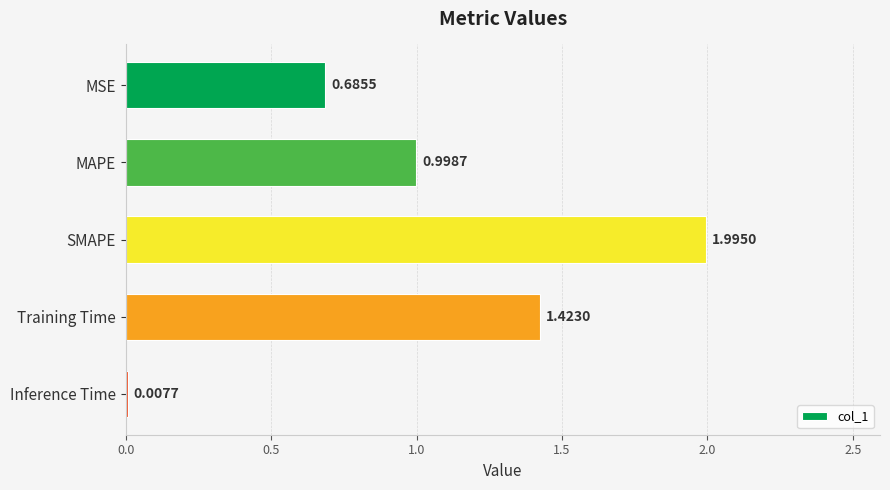

How many series are shown in this chart?

1